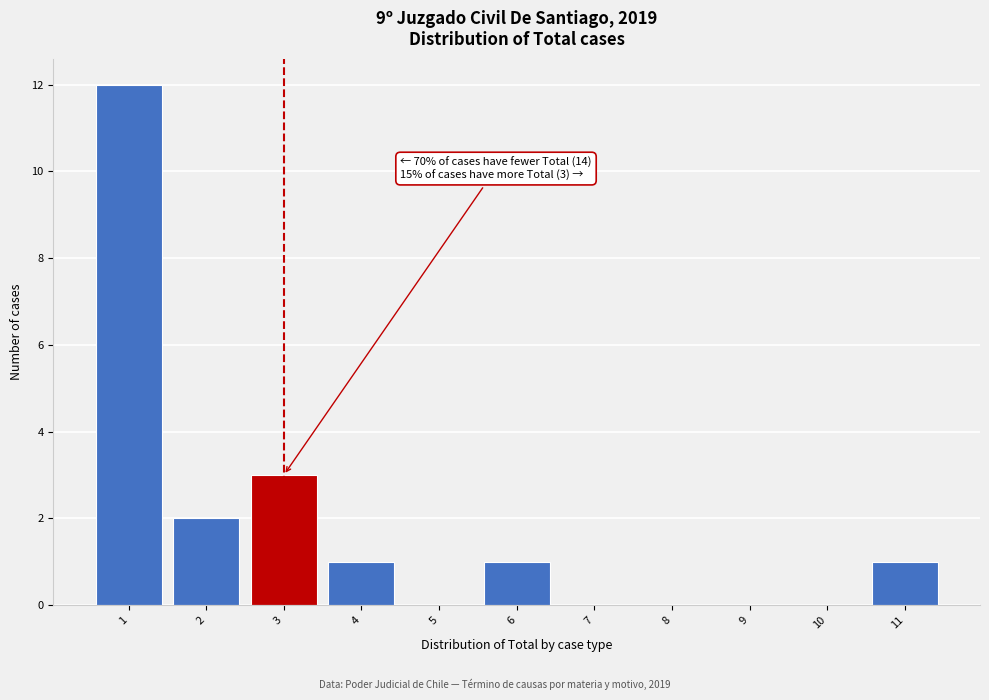

Which range on the x-axis has the tallest bar?

0.5 to 1.5